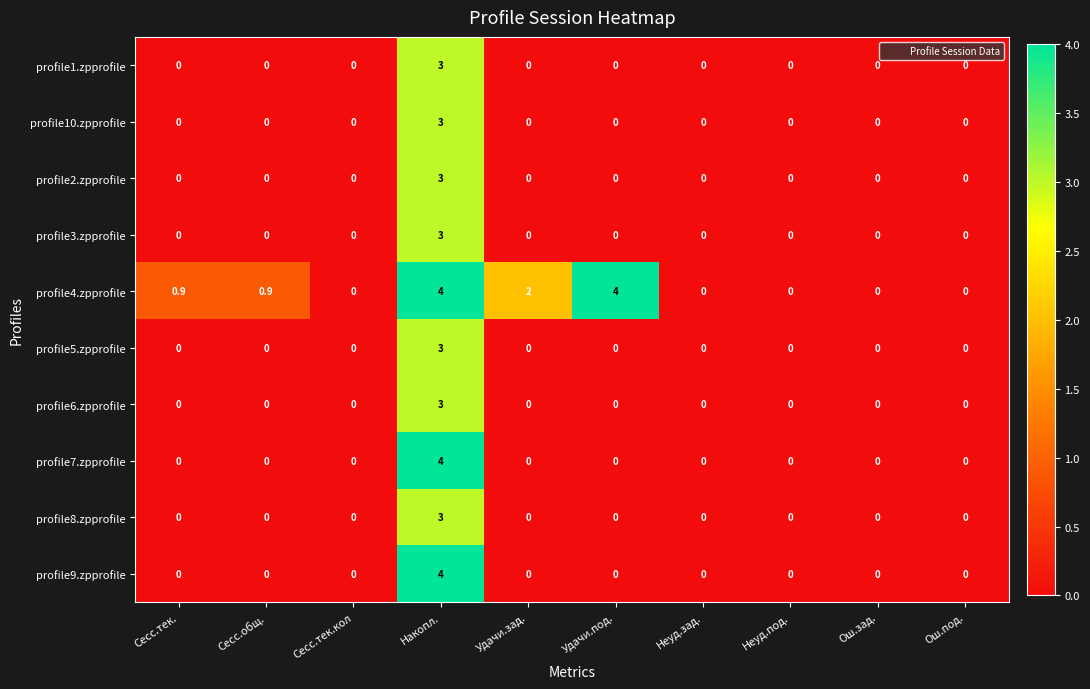

Which series changed the most between Удачи.под. and Ош.зад.?

profile4.zpprofile